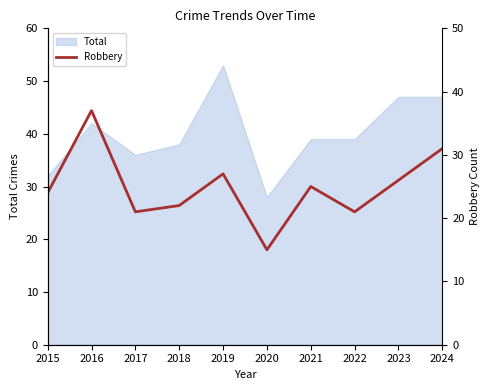

Is it true that Total equals 39 at 2022?

True